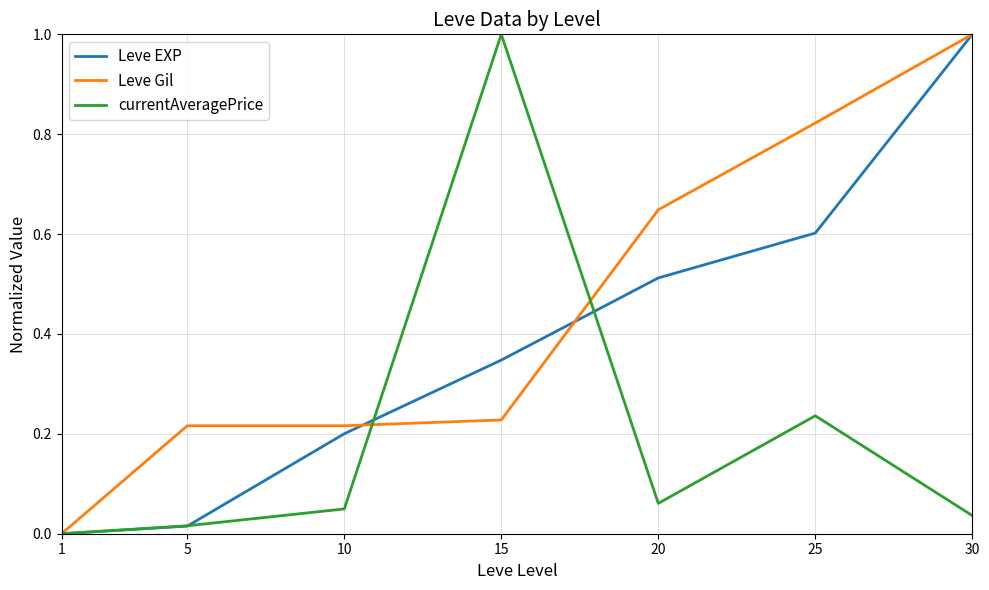

What are all the series names shown in the legend?

Leve EXP, Leve Gil, currentAveragePrice